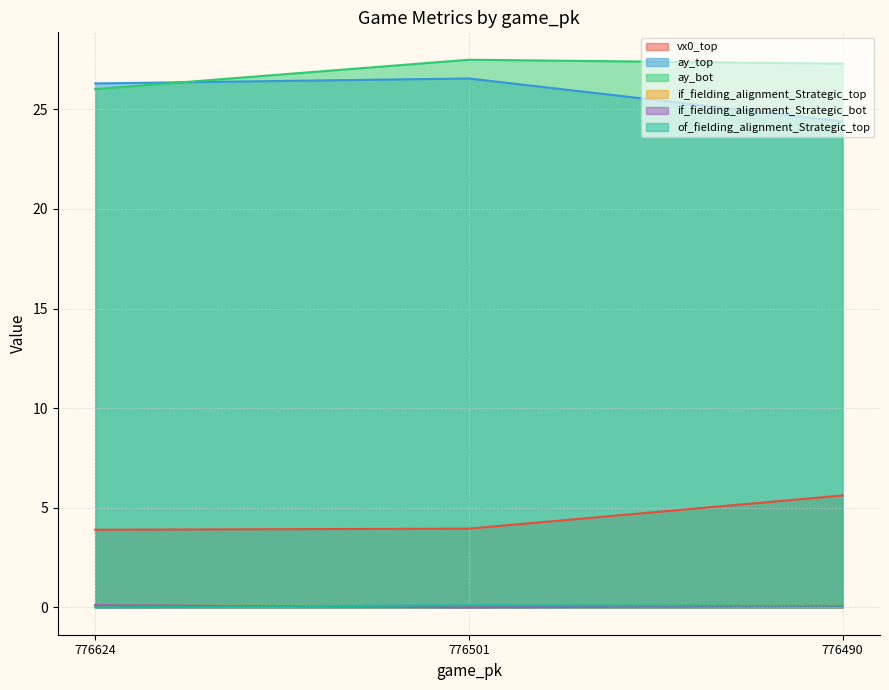

At which category is the sum across all series the highest?

776501